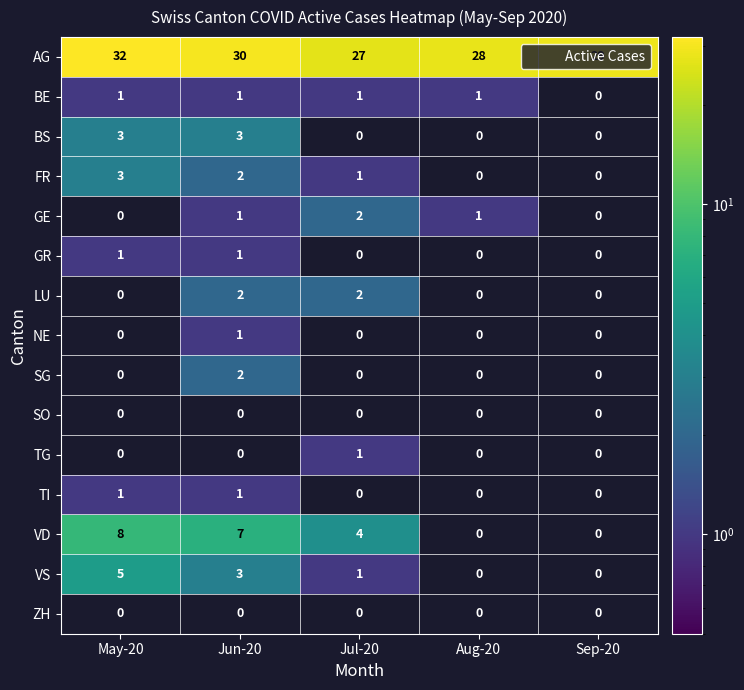

Rank the series at Sep-20 from highest to lowest value.

AG, BE, BS, FR, GE, GR, LU, NE, SG, SO, TG, TI, VD, VS, ZH